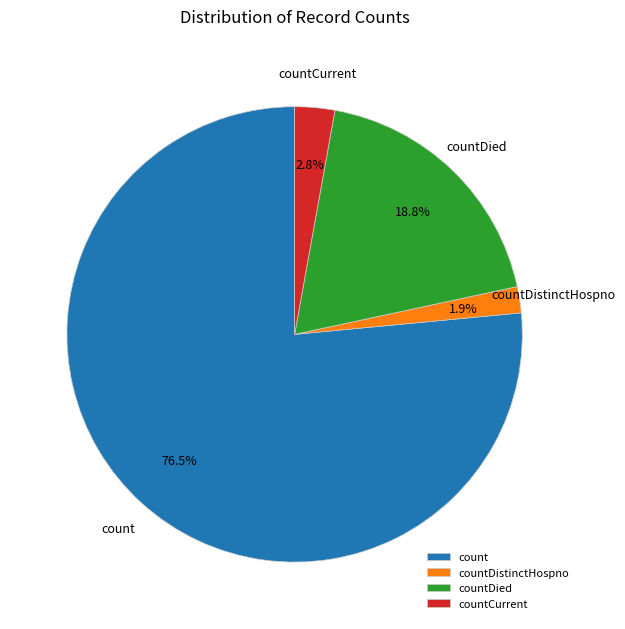

Is countCurrent the majority of the pie?

No